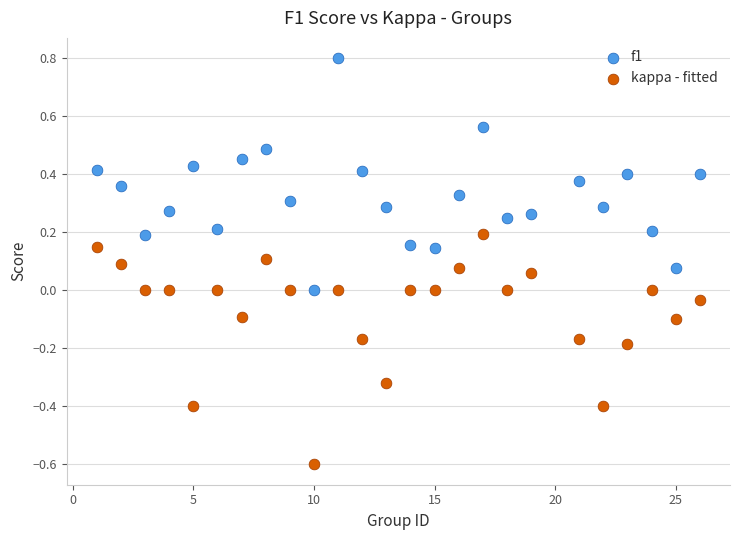

Across all data points, what is the range of Y values (max minus min)?

1.4